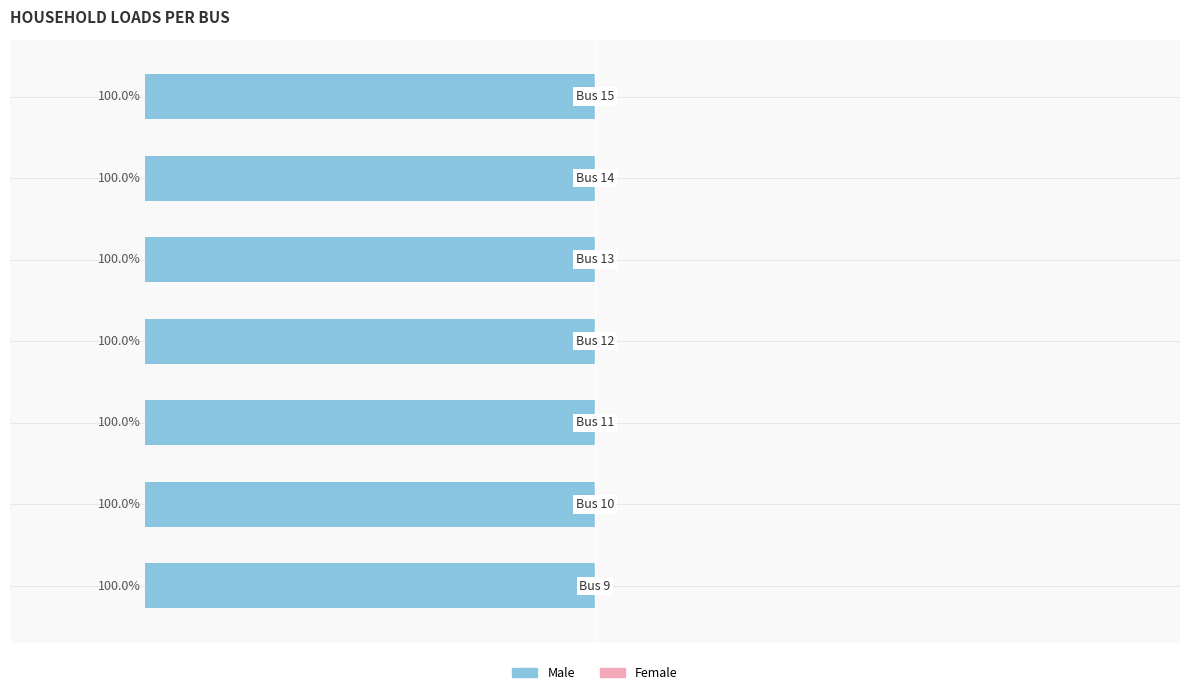

Is the value of Max p_mw per Load at Bus 11 greater than the value of Count of Loads at Bus 12?

No